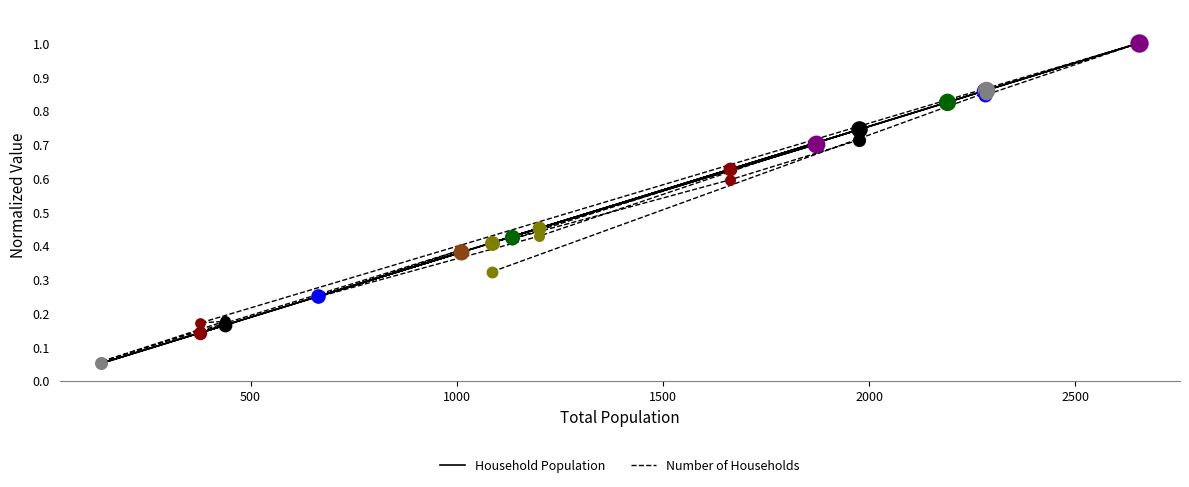

Which series contains the highest Y value?

Household Population